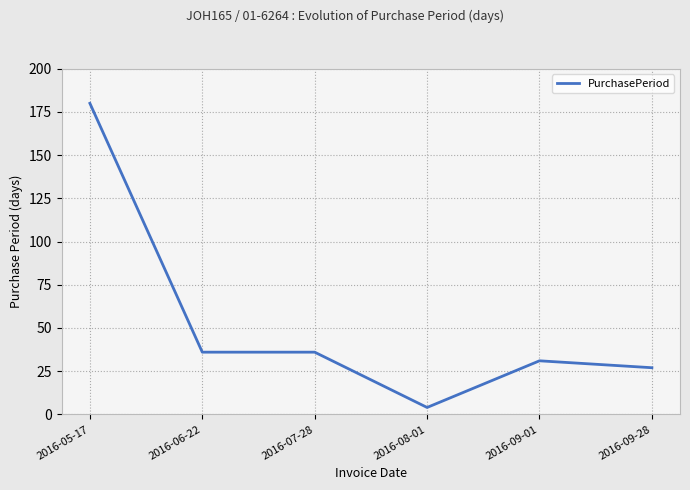

Read the value at 2016-08-01, to the nearest 5.

5